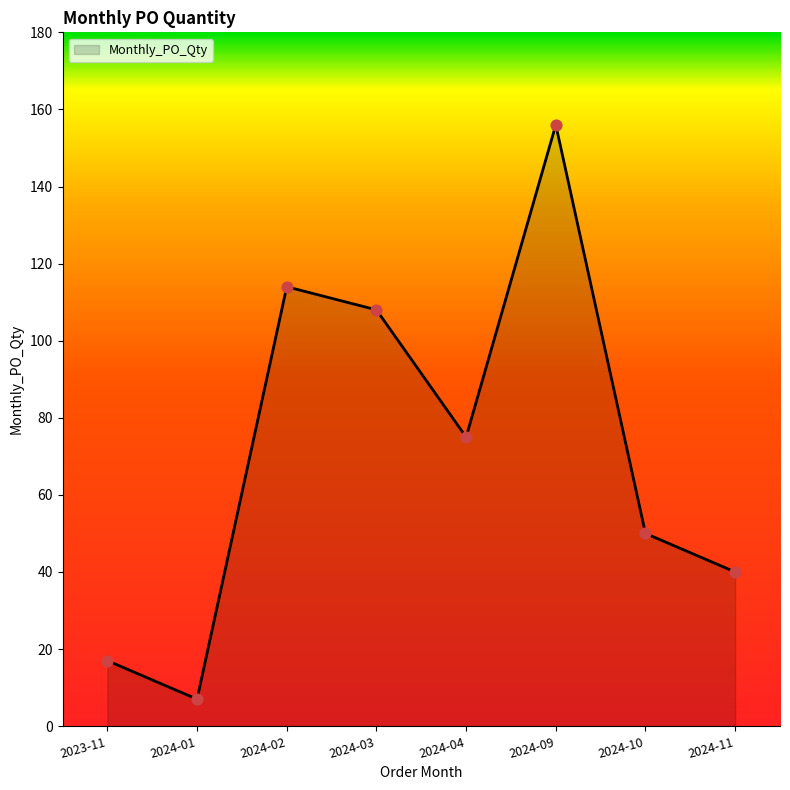

Which has a higher value, 2024-02 or 2024-09?

2024-09